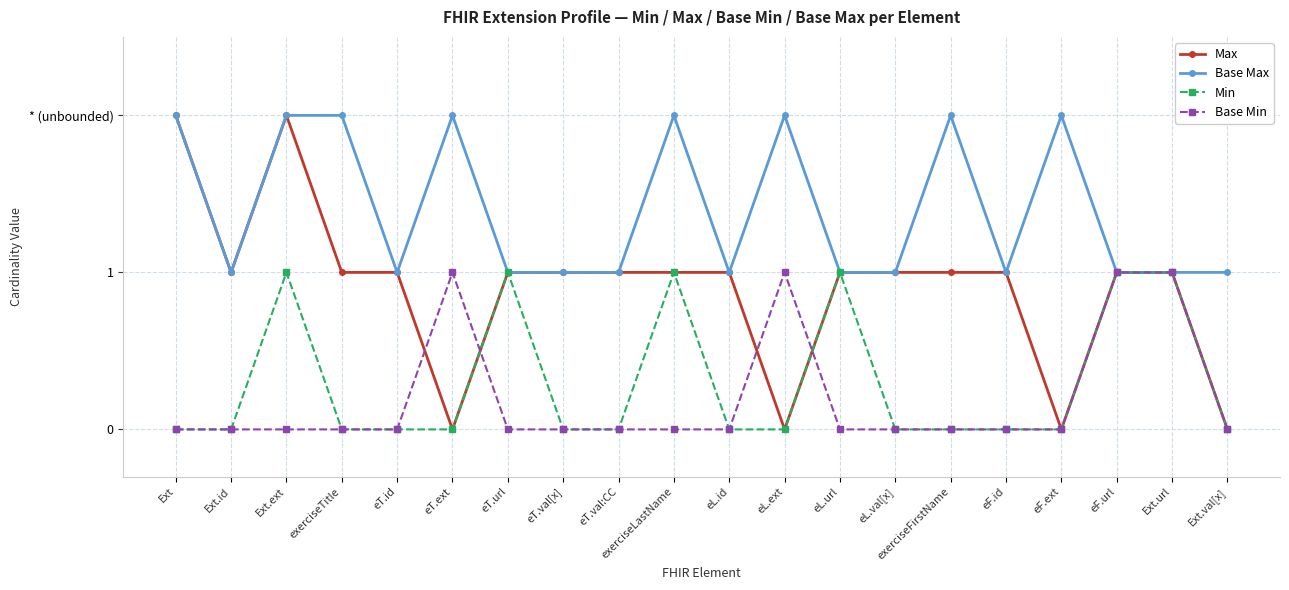

True or false: Max and Min cross at least once.

False